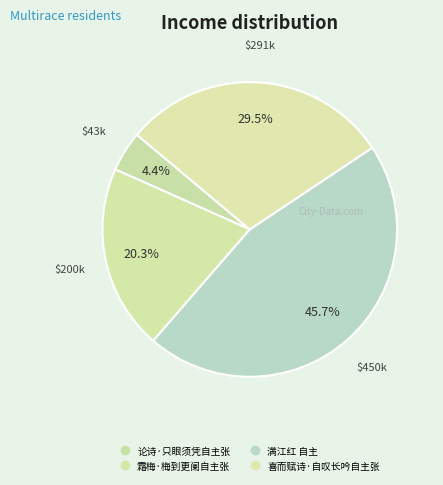

What percentage is NOT represented by 喜而赋诗·自叹长吟自主张?

70.5%